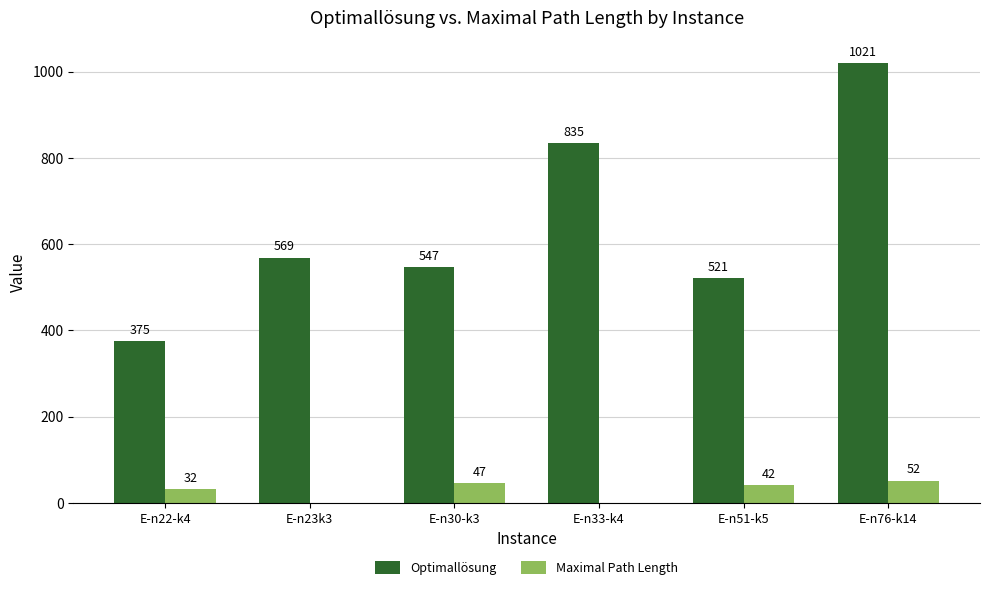

Between E-n22-k4 and E-n33-k4, which series saw the biggest shift?

Optimallösung